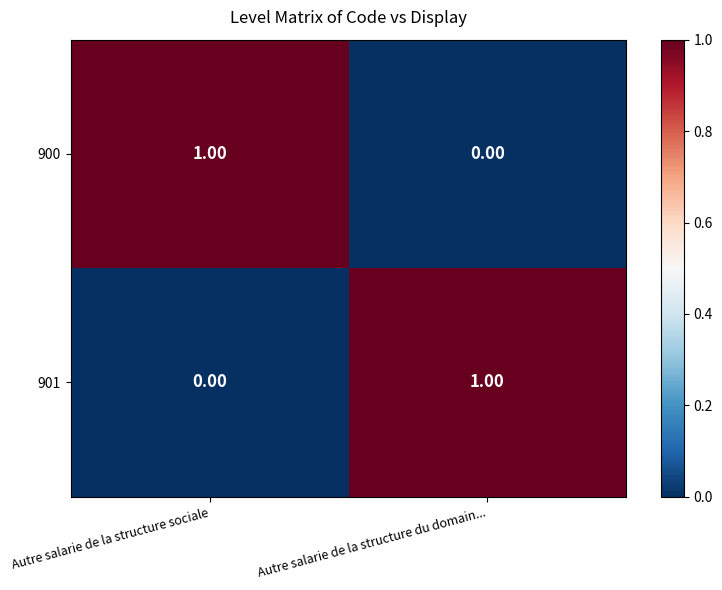

Is the value of 900 at Autre salarie de la structure du domain... greater than the value of 901 at Autre salarie de la structure du domain...?

No